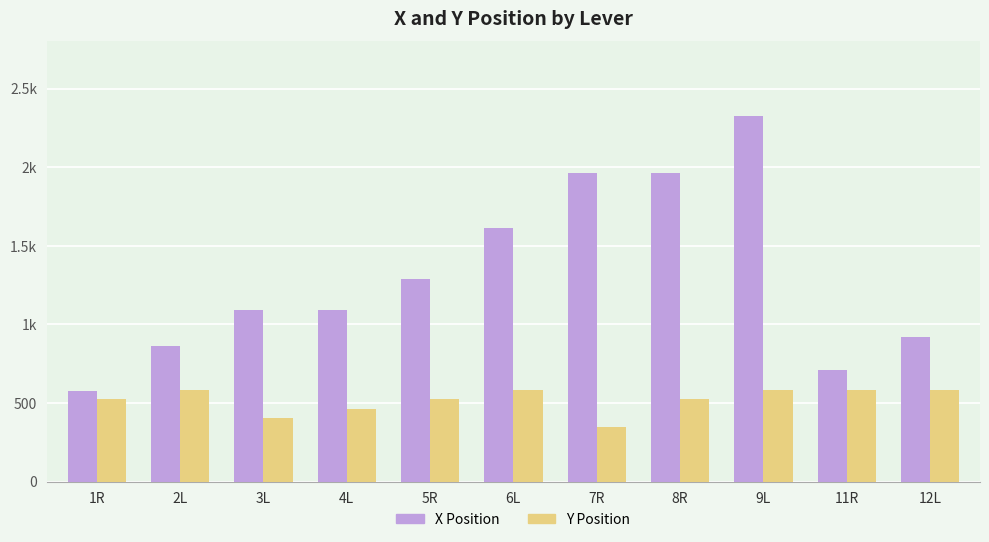

What is the difference between the second highest and minimum values in the Y Position series?

240